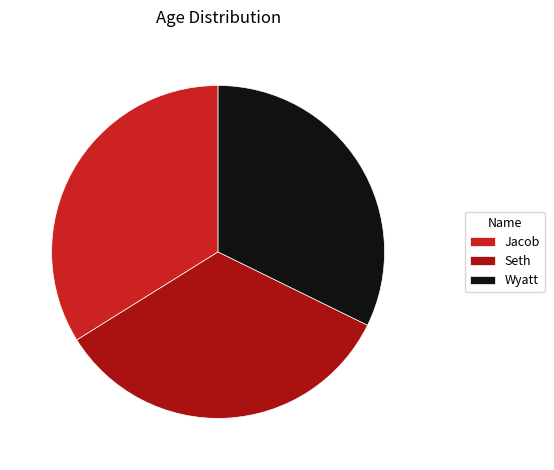

Is the sum of Jacob and Seth greater than half?

Yes